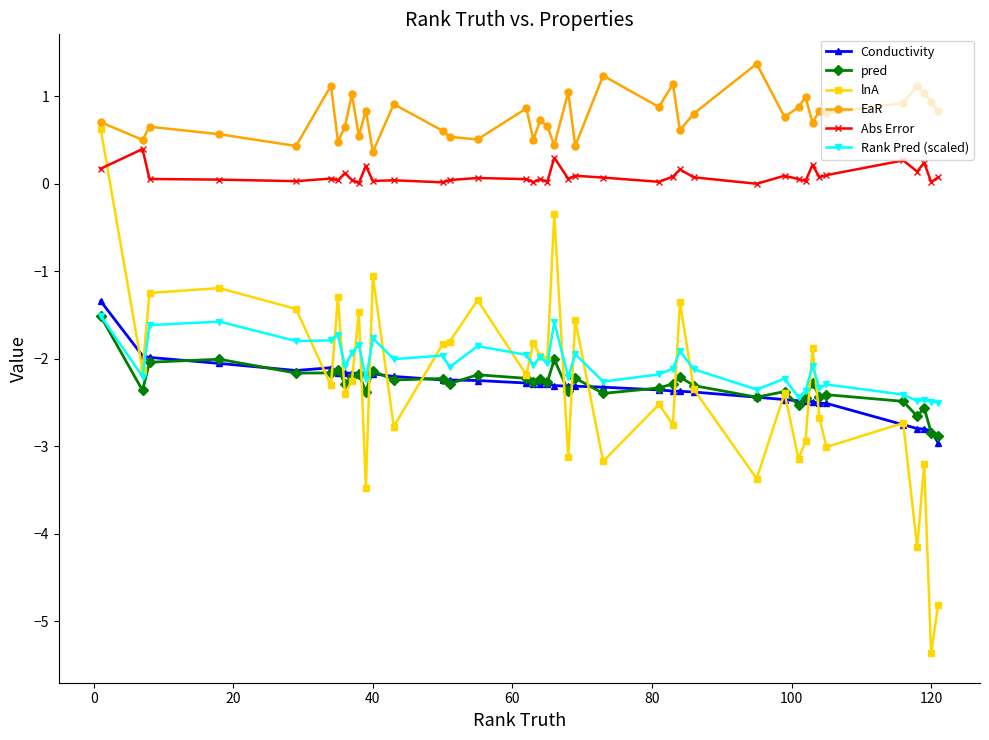

Which series has the largest total across all categories?

EaR